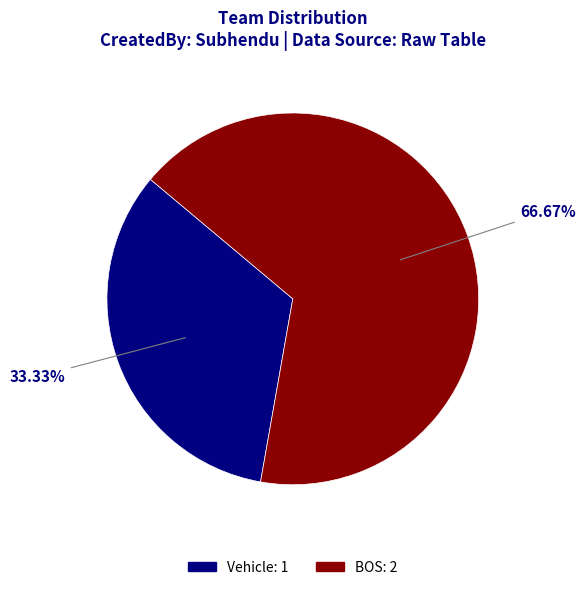

The BOS slice represents 67% of the pie. True or false?

True